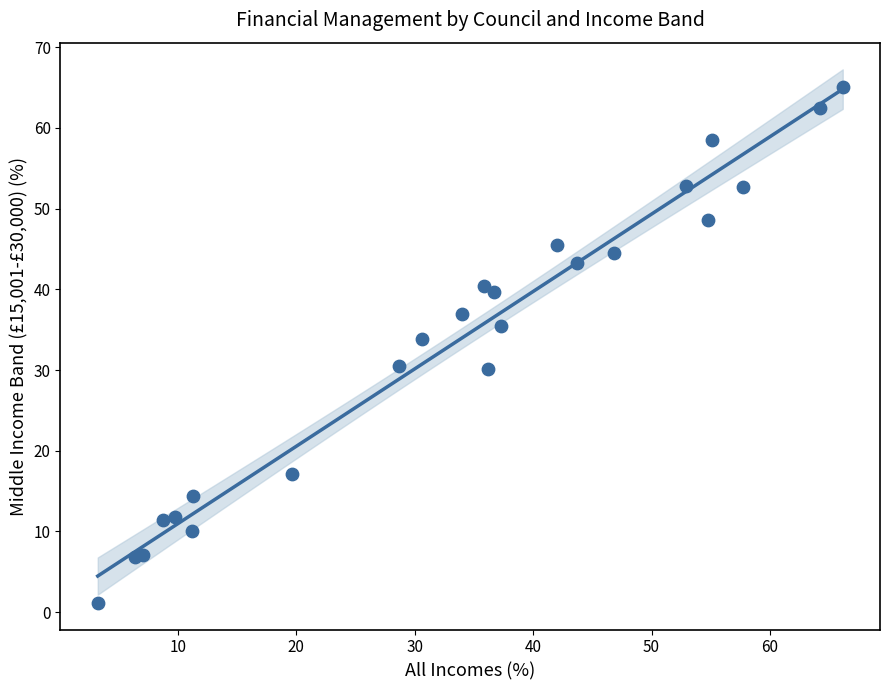

What is the range of X values (max minus min)?

62.9